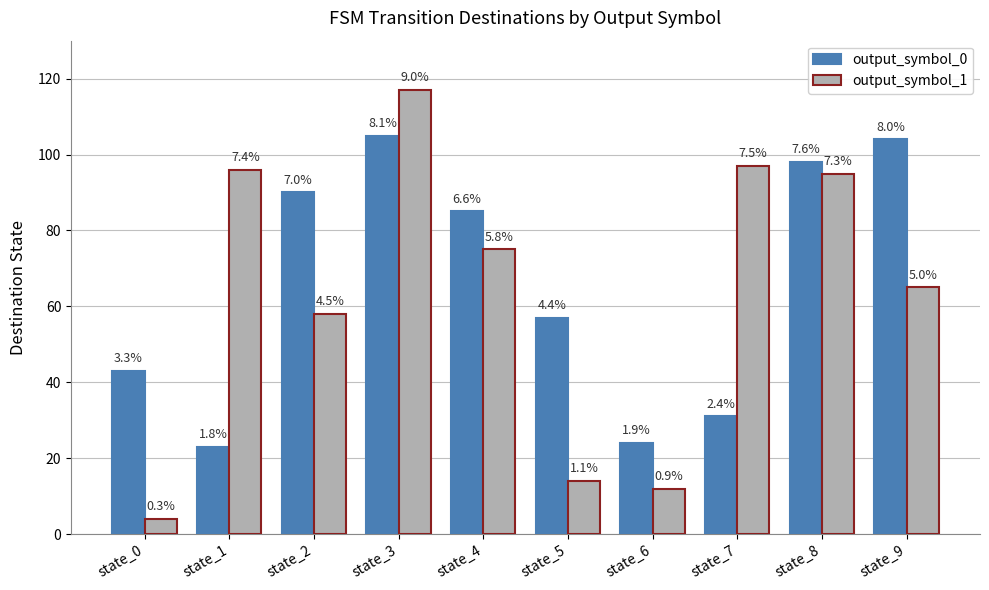

How many bars are there in each group?

2